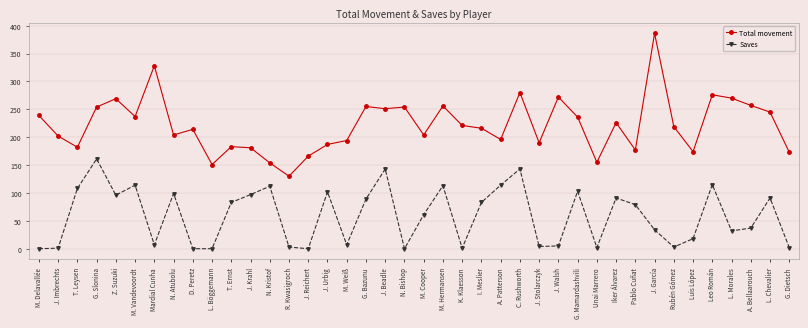

What value does the Saves series have at J. Urbig, to the nearest 50?

100